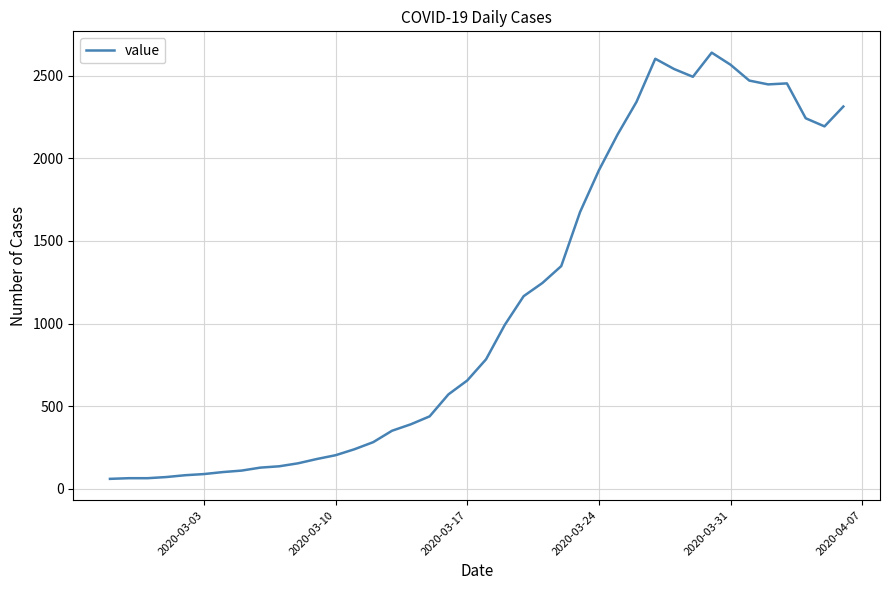

What is the greatest value displayed?

2639